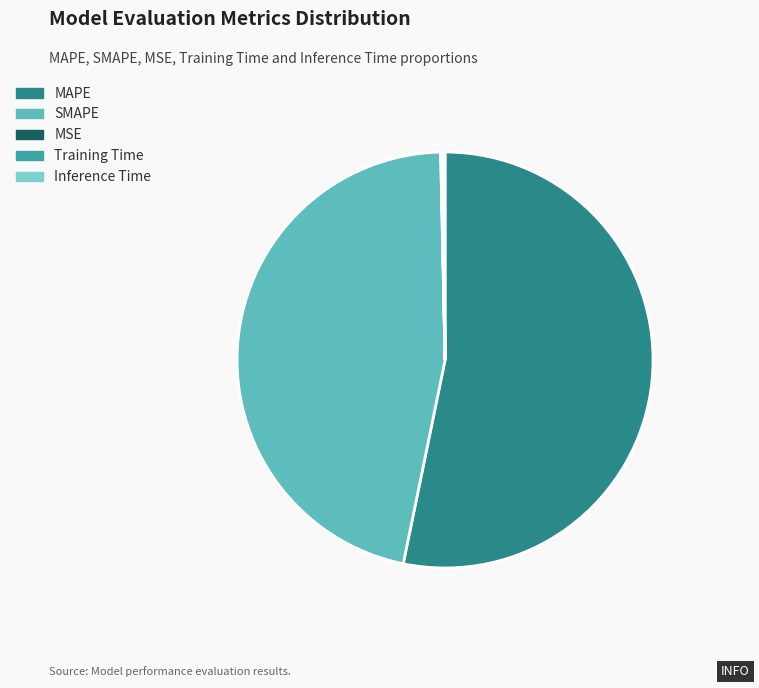

Does MAPE represent more than half of the total?

Yes